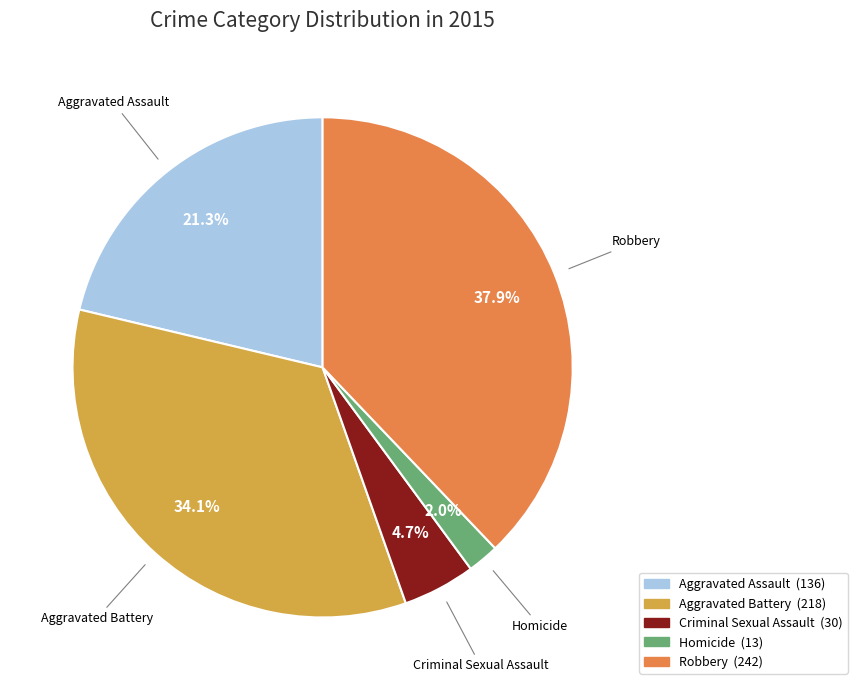

Combined, what portion of the pie is Robbery and Aggravated Assault?

59.2%